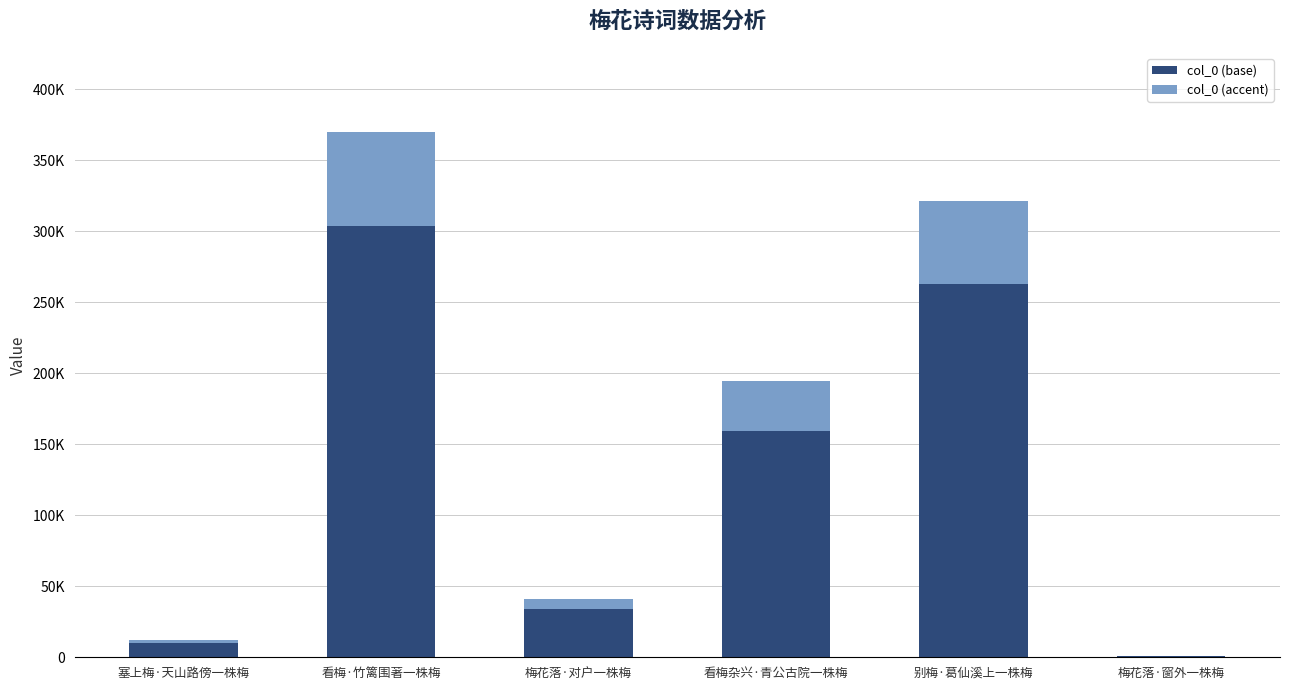

The col_0 (accent) series shows 87052.2 at 别梅·葛仙溪上一株梅. True or false?

False